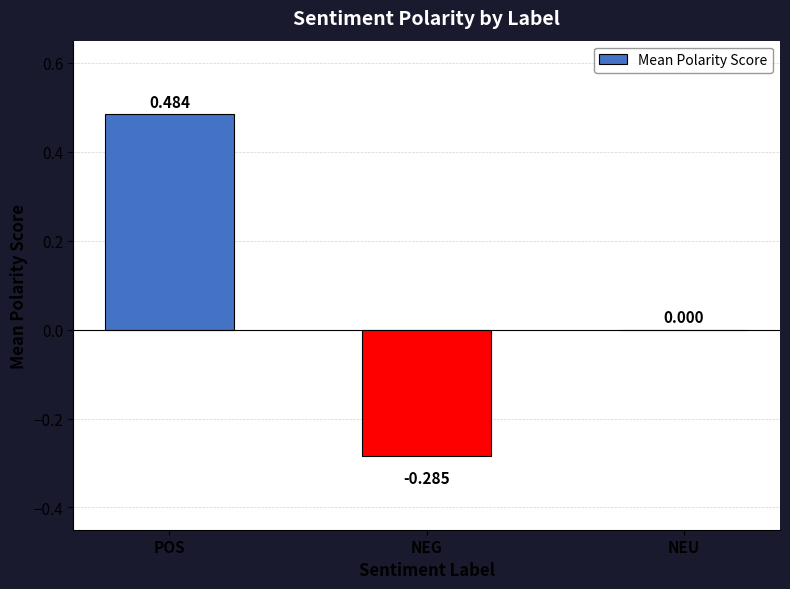

Where does the data first go above 0?

POS